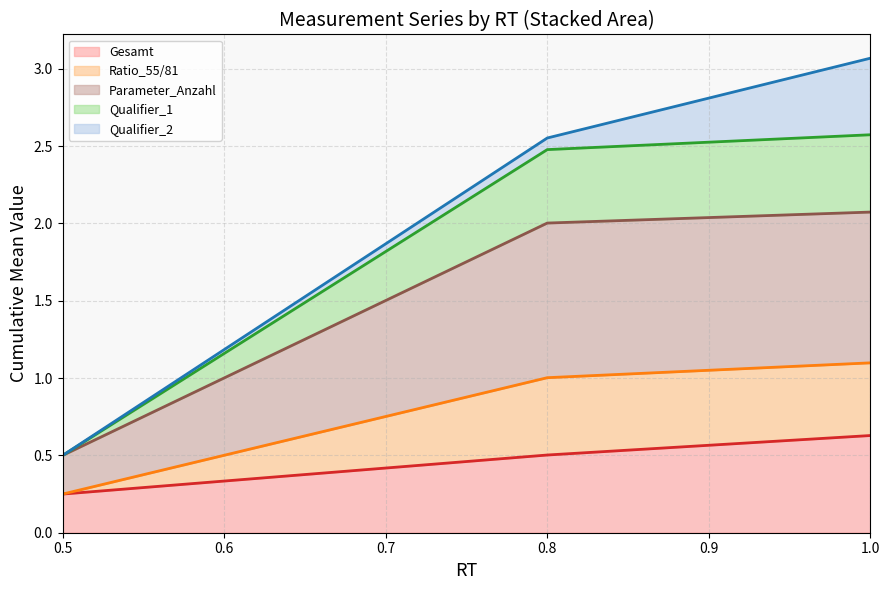

How many lines are shown in the chart?

5